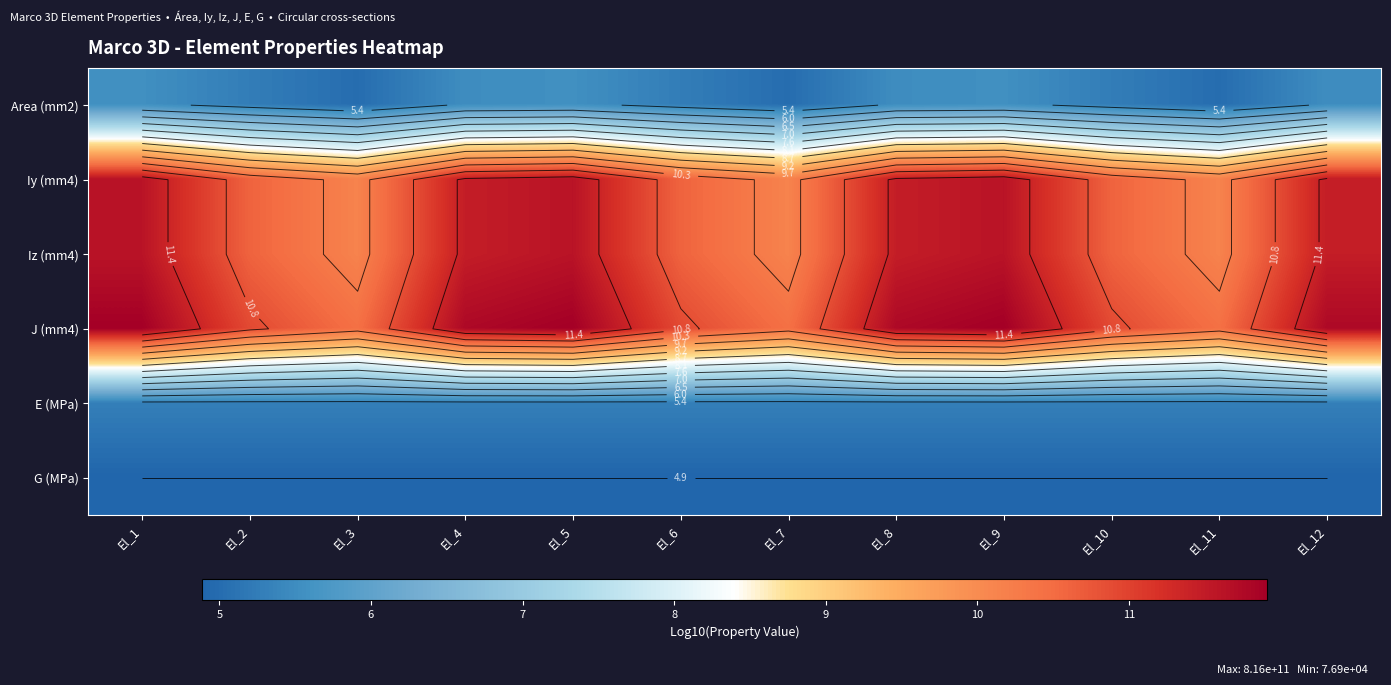

Which category has the highest value in the Iy (mm4) series?

El_1